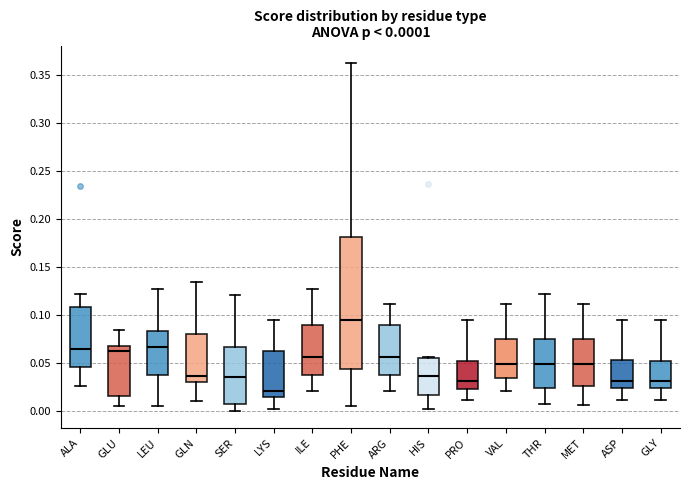

Which box's median line is the highest?

PHE